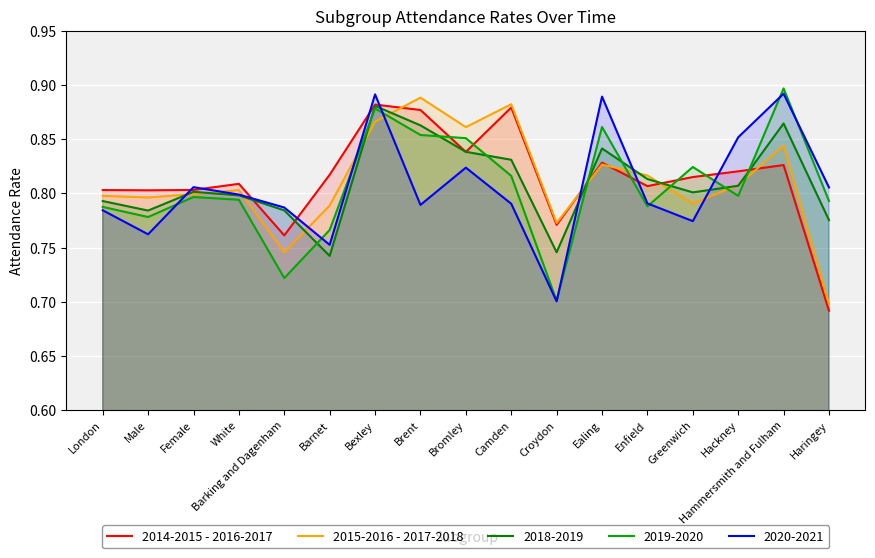

Is the value of 2018-2019 at Ealing greater than the value of 2015-2016 - 2017-2018 at Haringey?

Yes